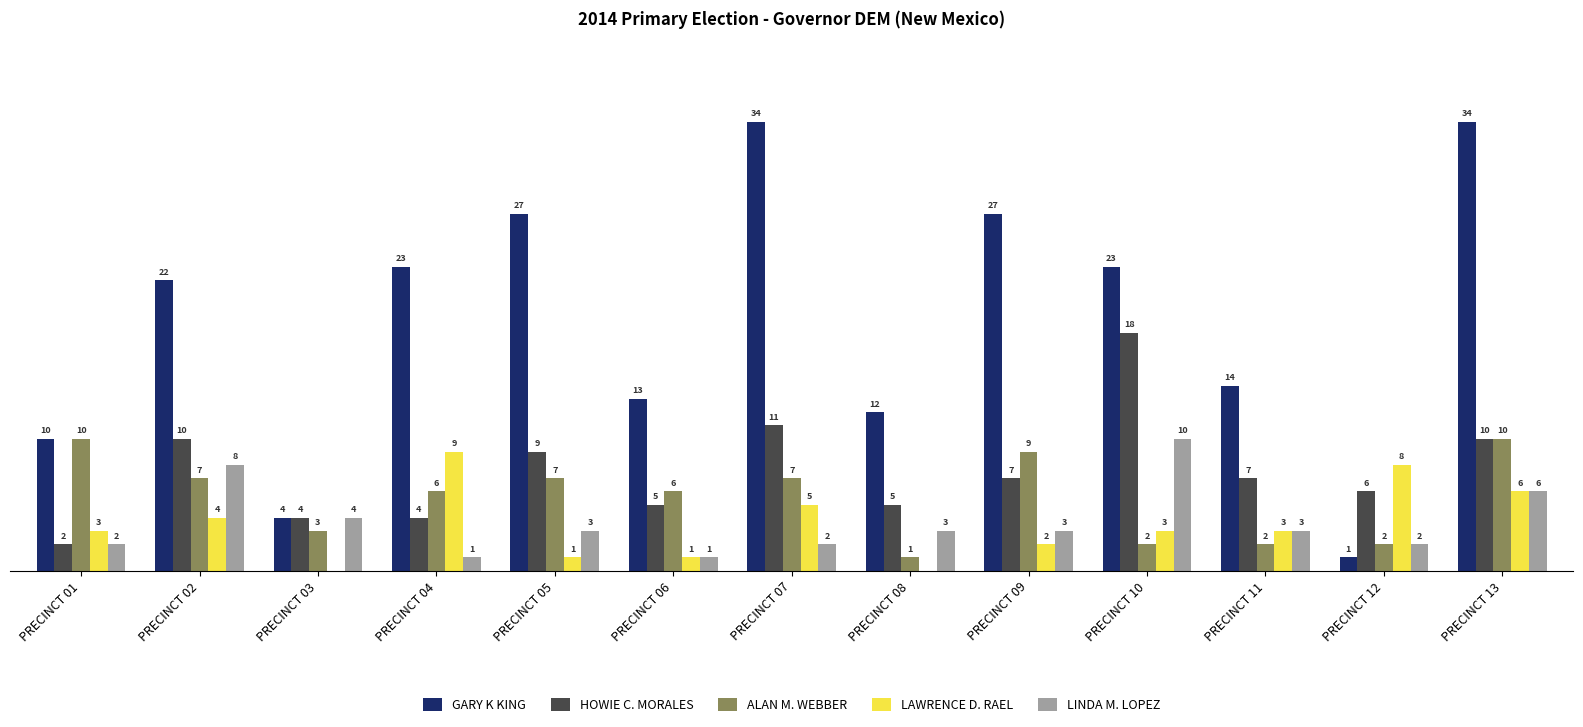

Which series changed the most between PRECINCT 01 and PRECINCT 05?

GARY K KING